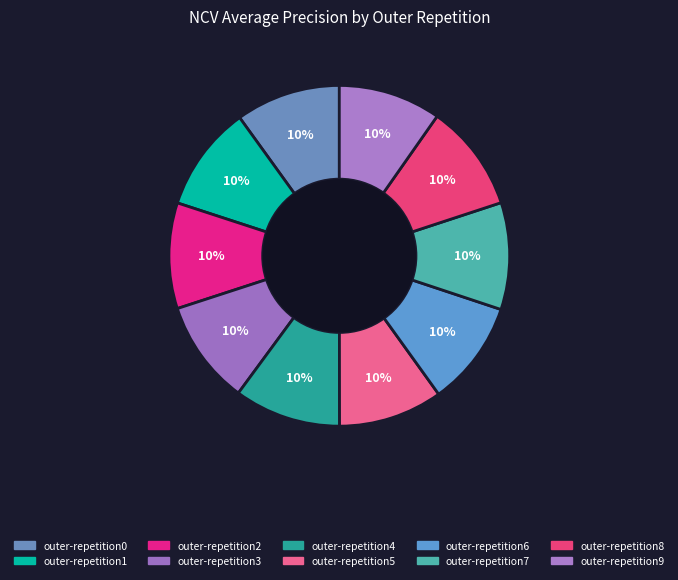

Which category has the smallest portion of the pie?

outer-repetition9